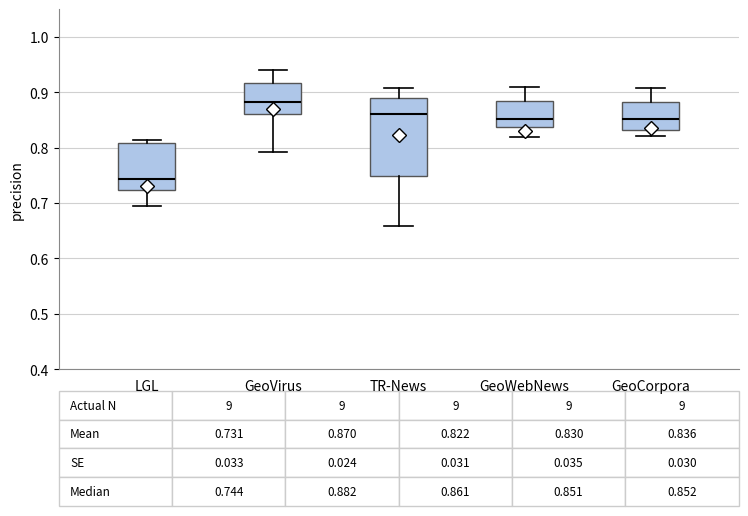

Which box's median line is the lowest?

LGL